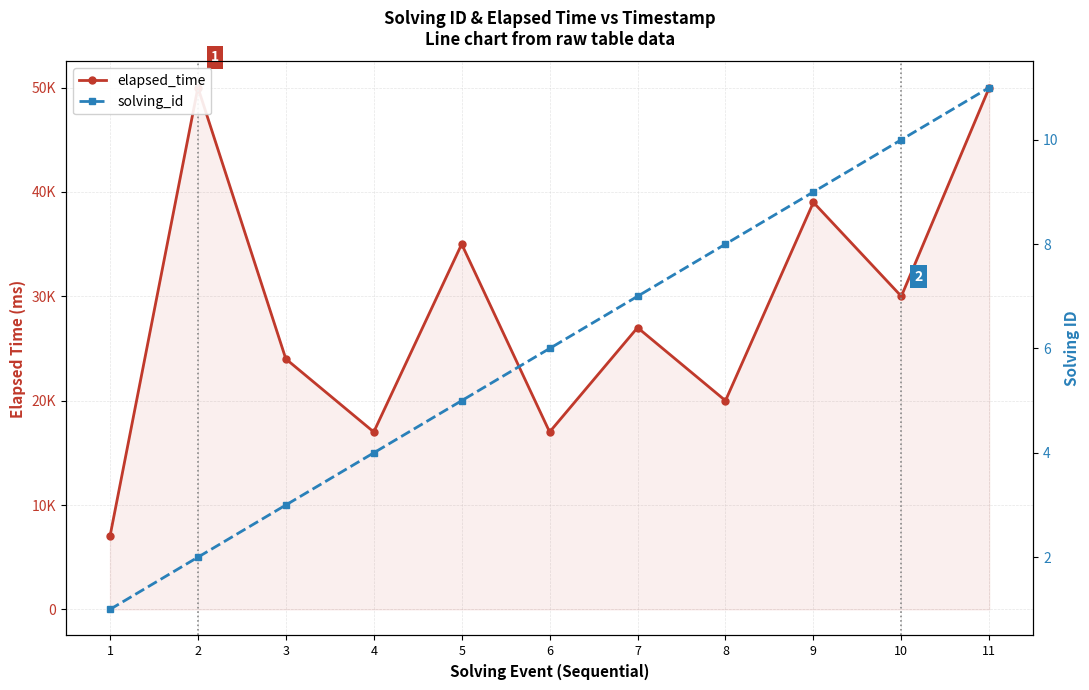

Which label corresponds to the largest value in the chart?

2